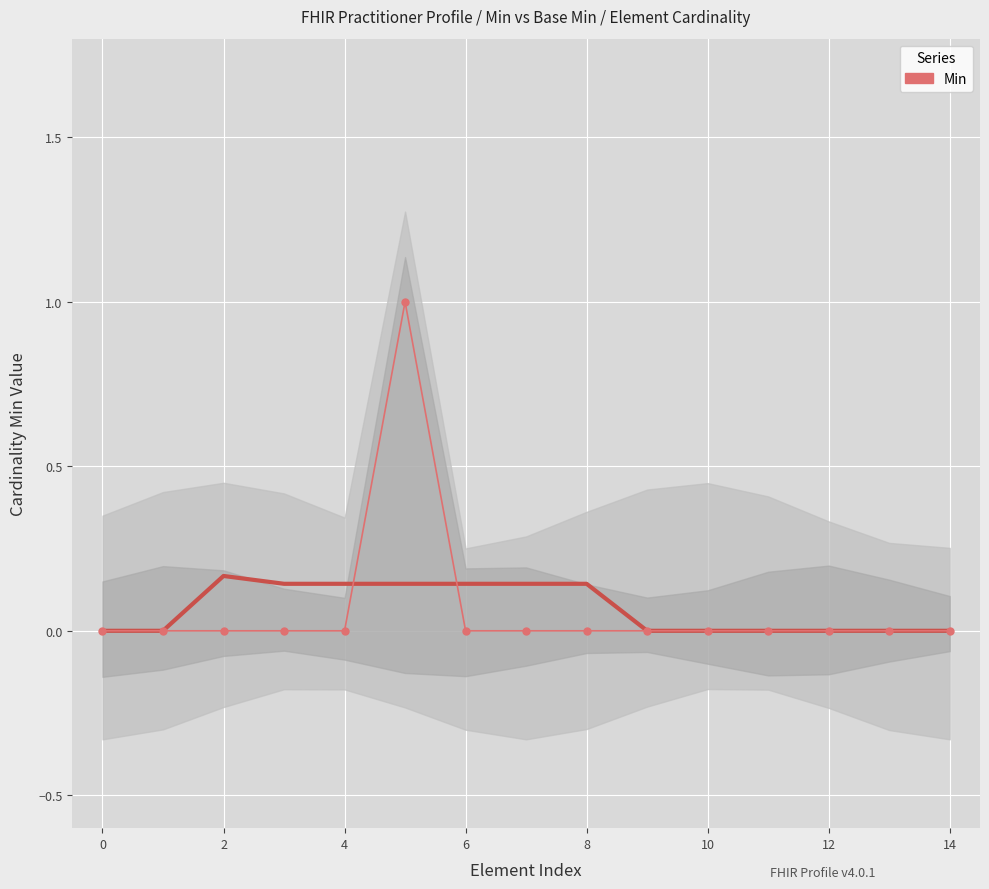

List the series in order of their peak value, lowest first.

Smooth (Min), Min